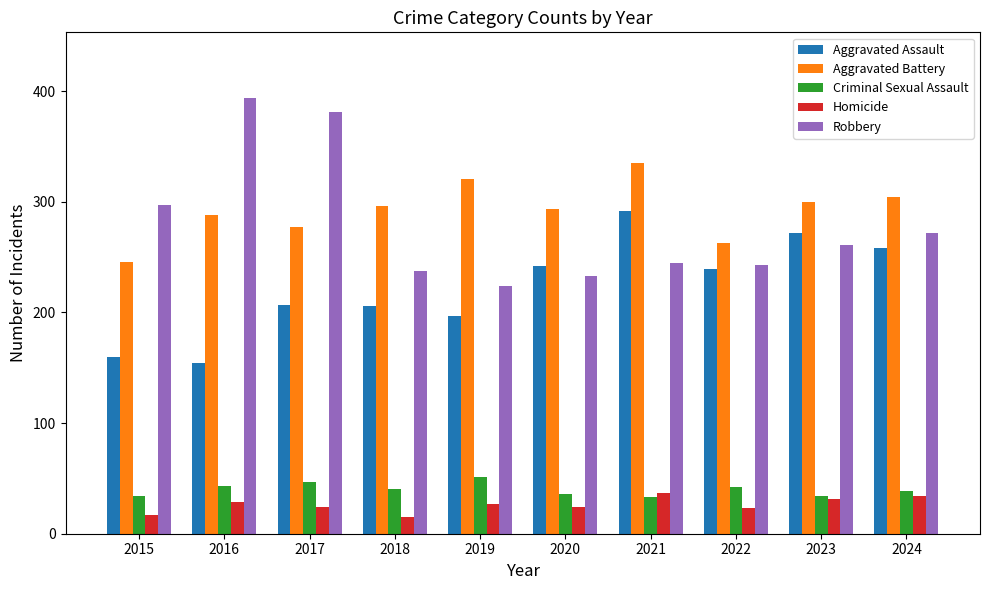

What is the difference between the highest and lowest values at 2016?

365